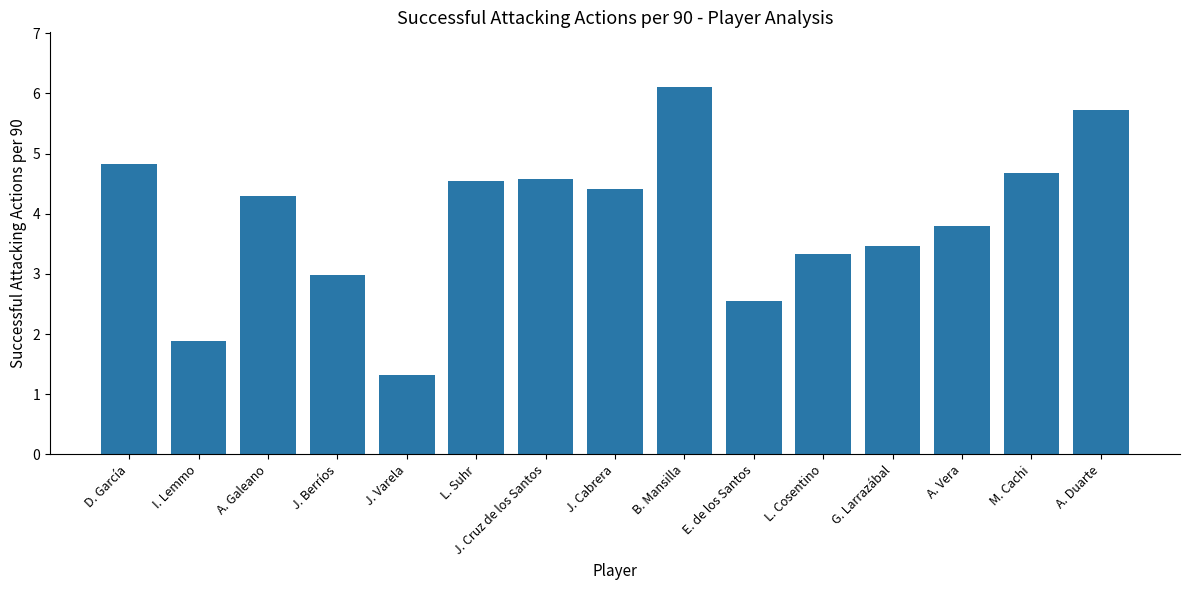

What is the average value?

3.9